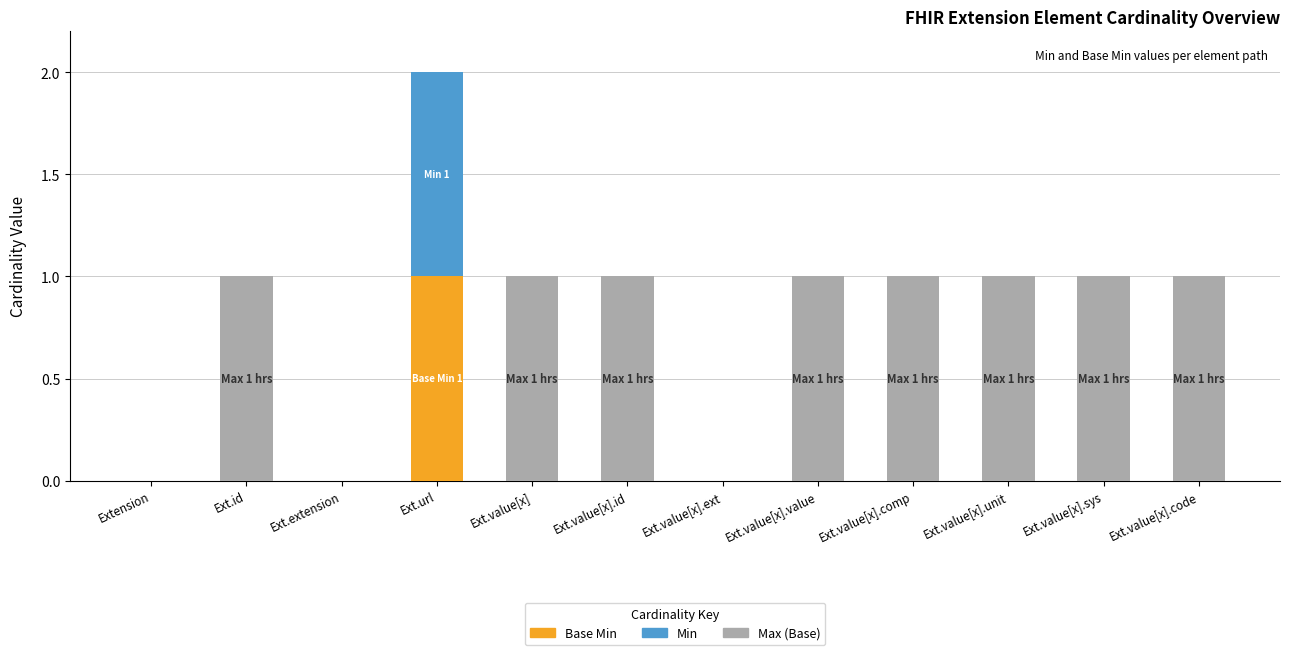

At which category is the sum across all series the highest?

Ext.url